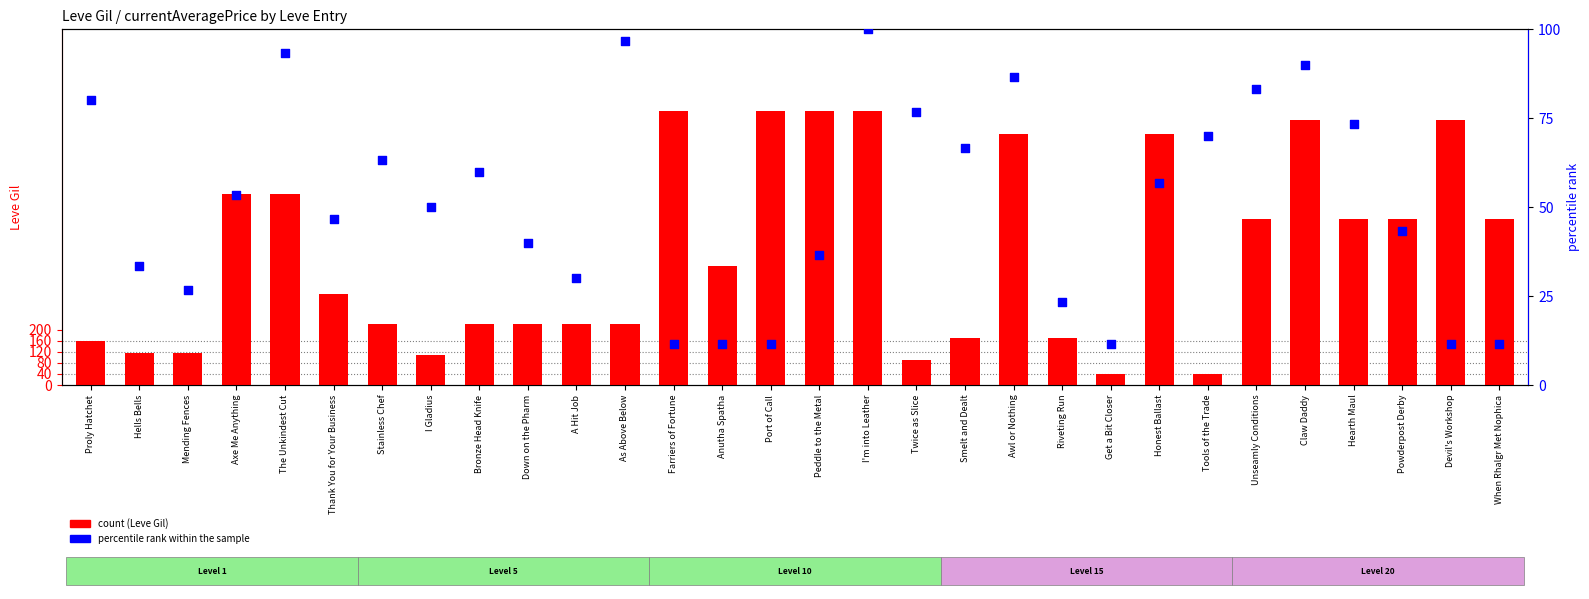

What are all the series names shown in the legend?

count, percentile rank within the sample